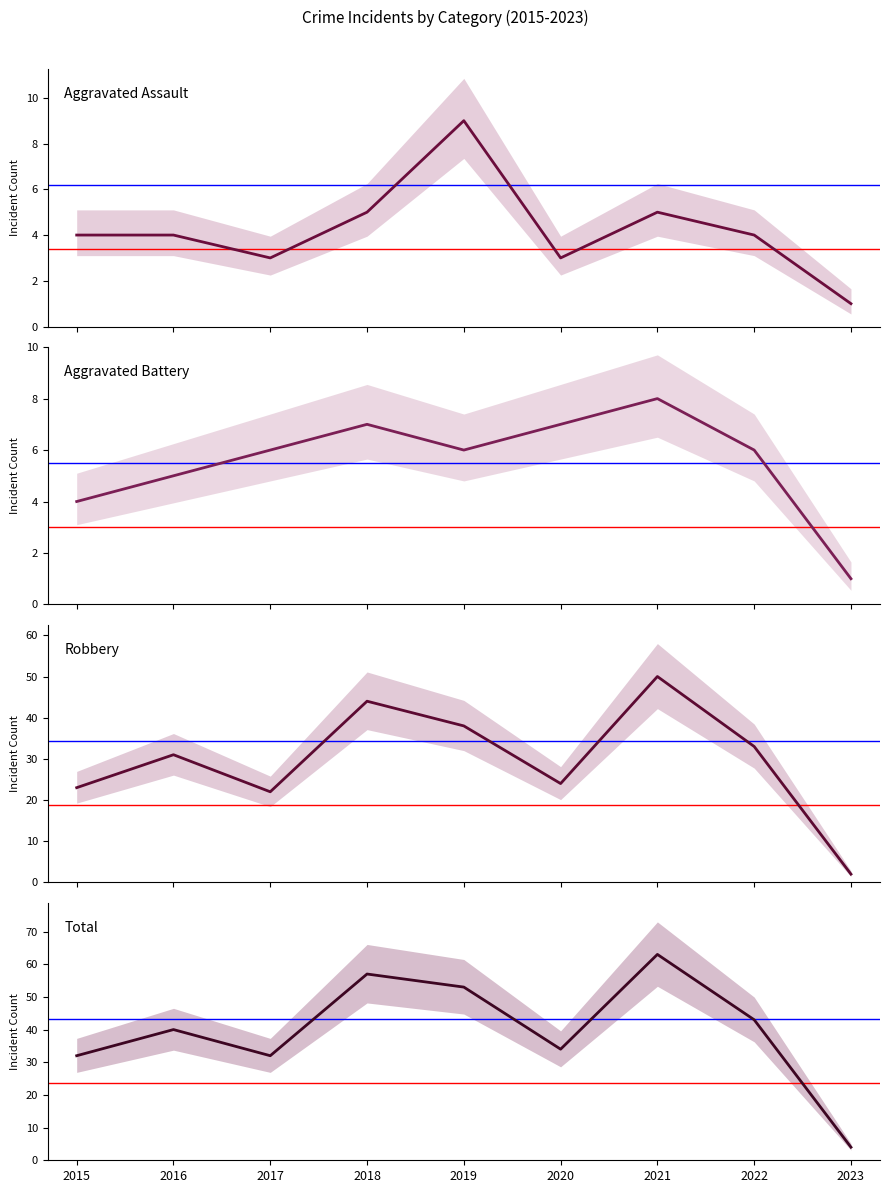

Which series has the widest spread of values?

Total